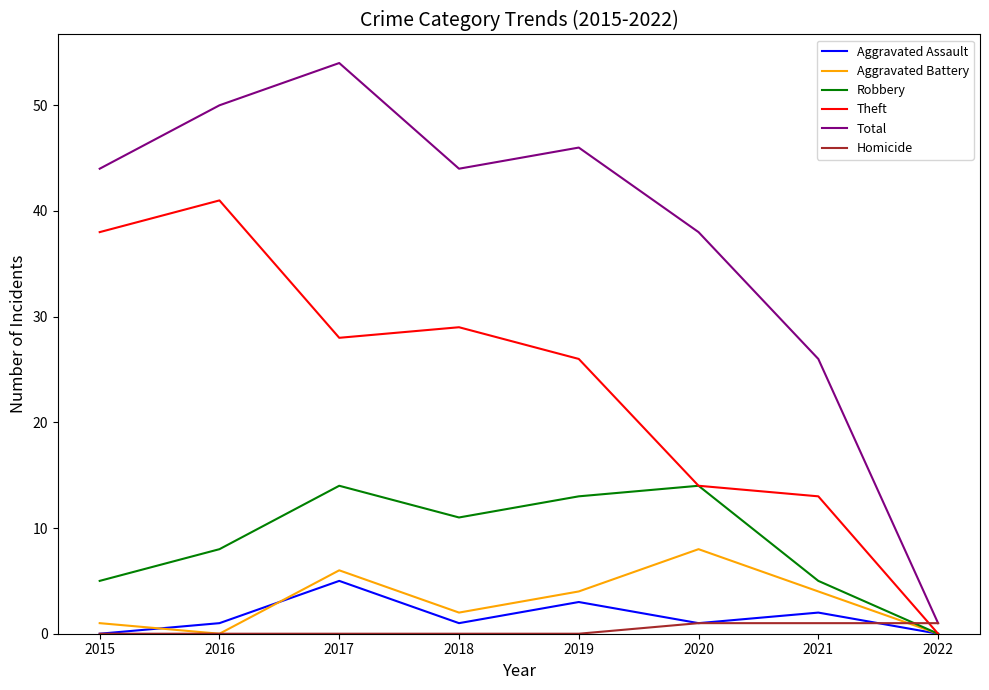

At which category does the chart reach its peak across all series?

2017